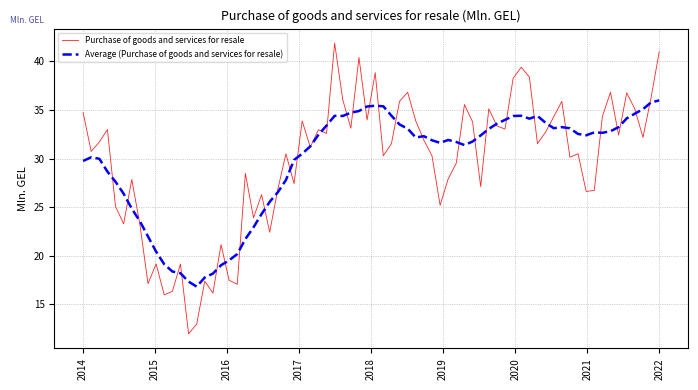

Which series has the largest range (max minus min)?

Purchase of goods and services for resale